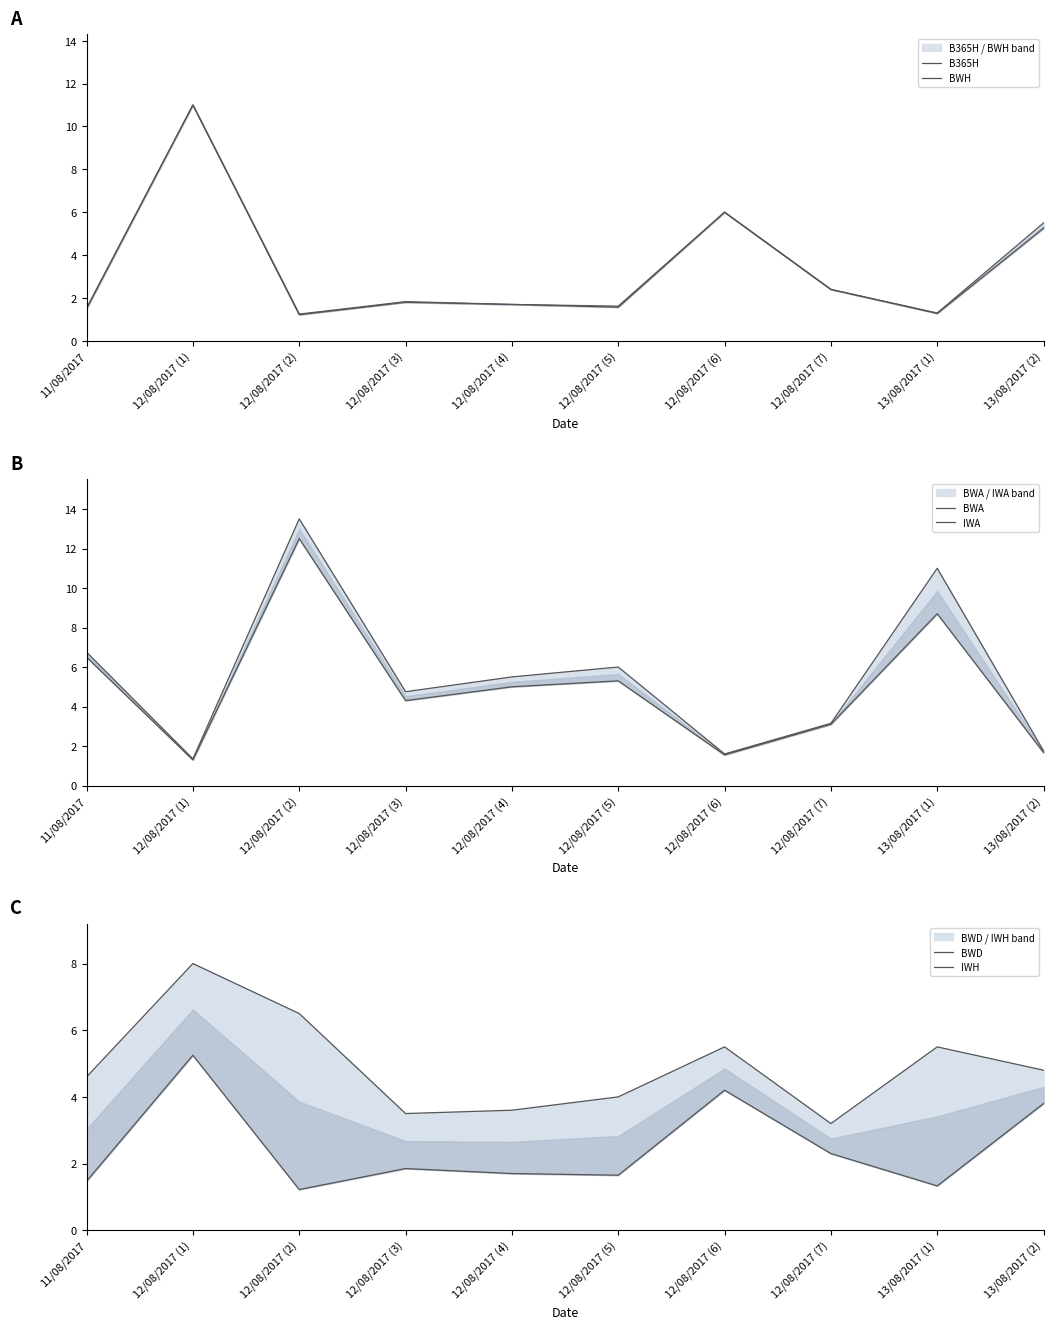

True or false: BWA has more than 1 interior local peaks.

True